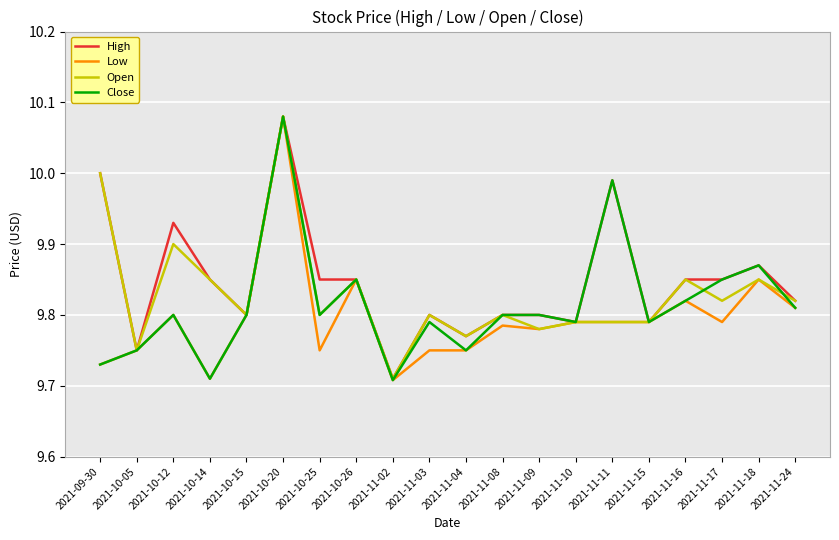

Which series has the largest total across all categories?

High